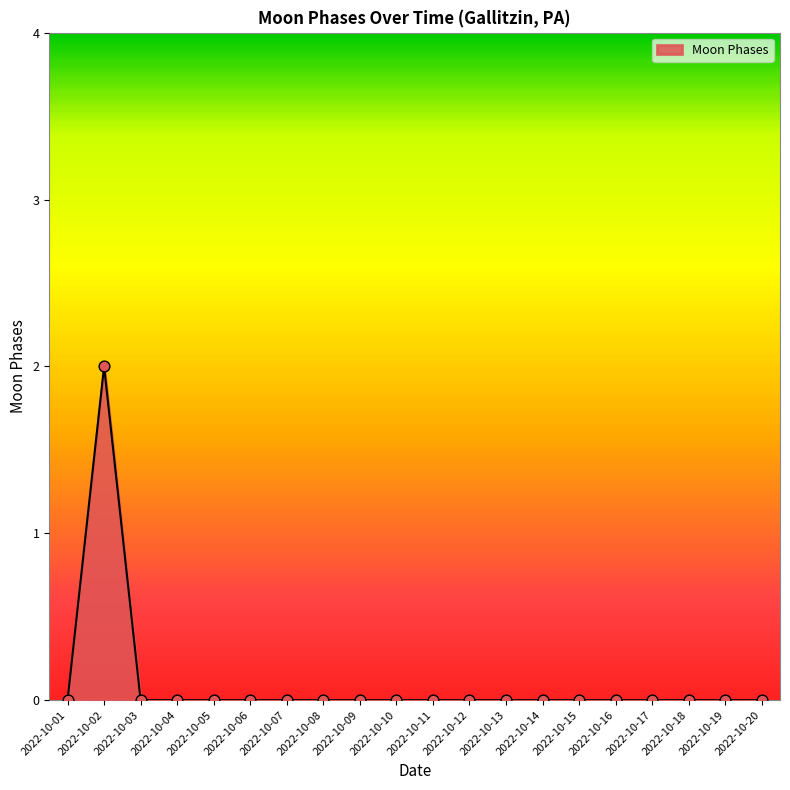

The chart shows a value of -1 at 2022-10-18. True or false?

False